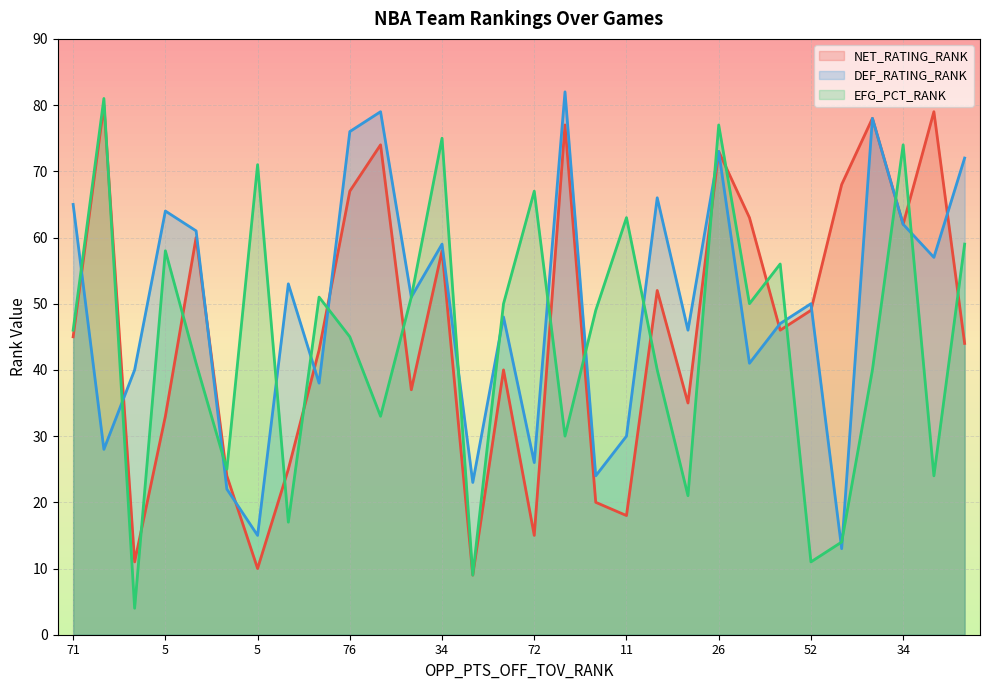

What is the difference between the DEF_RATING_RANK values at 13 and 5?

2